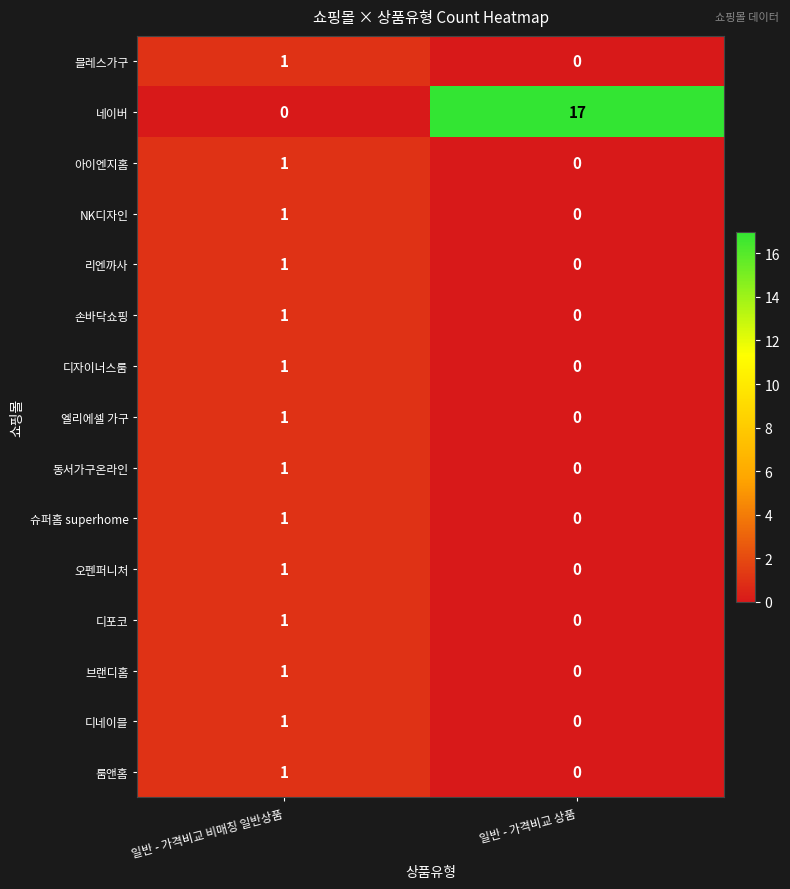

What is the total value across all series at 일반 - 가격비교 상품?

17